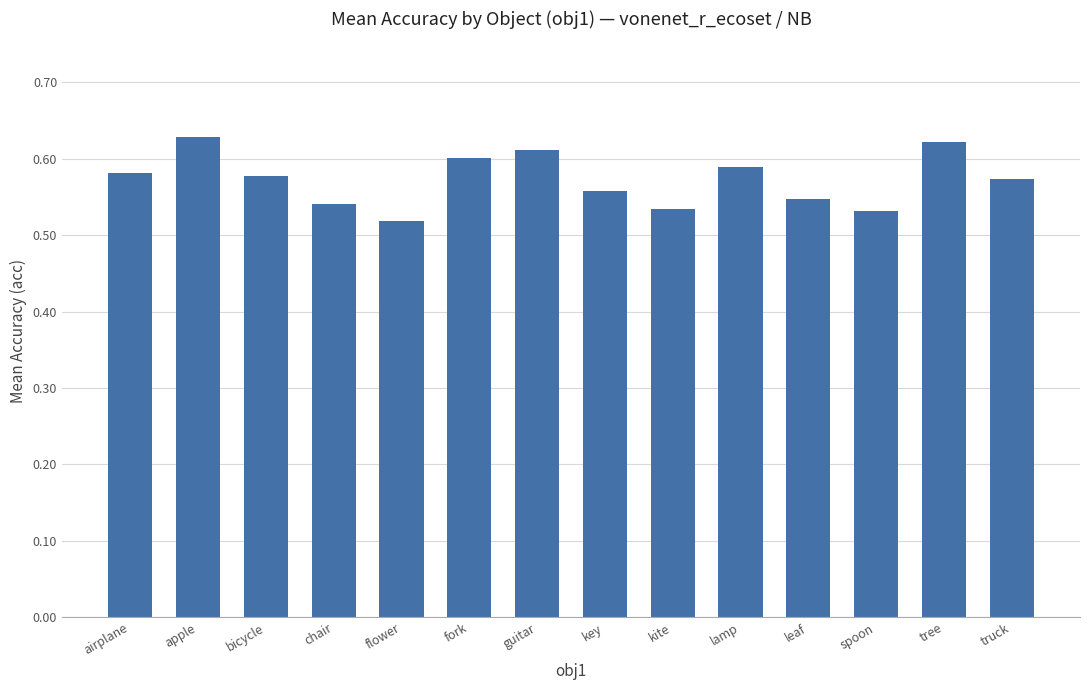

Which category has the highest value across all series?

apple